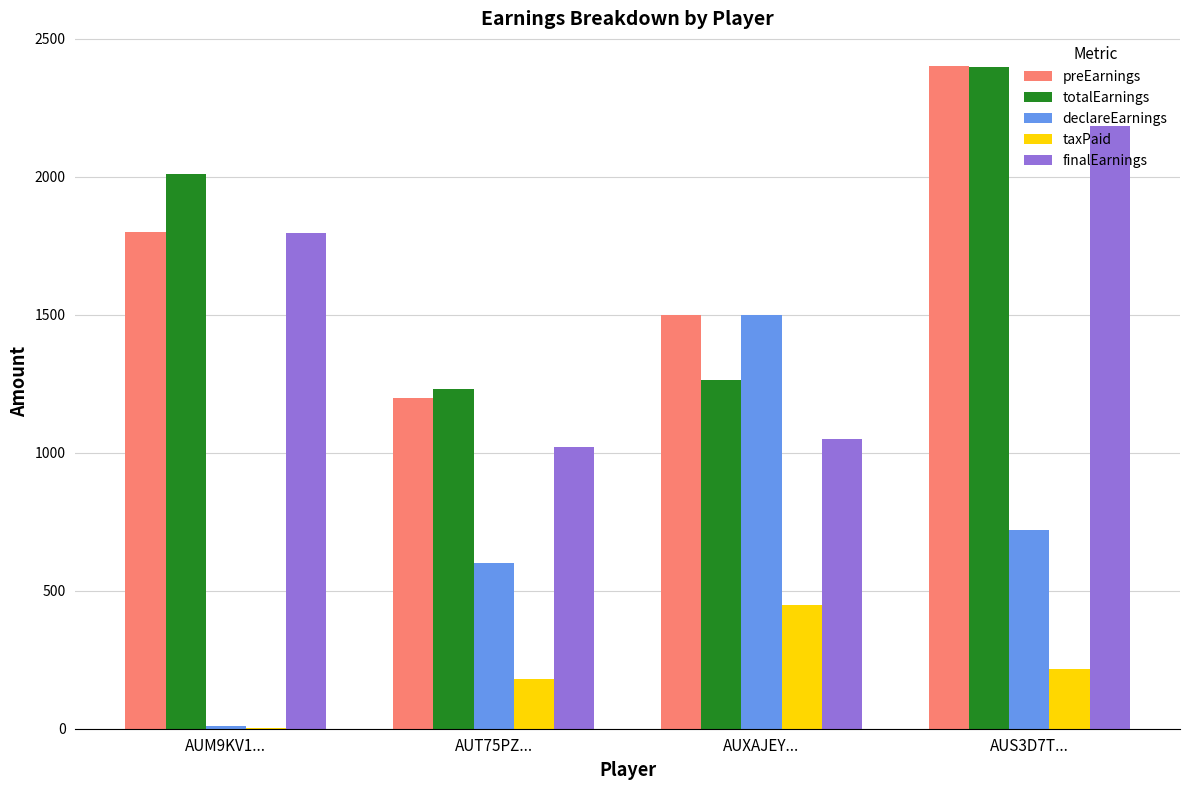

True or false: finalEarnings has a value of 1020.0 at AUT75PZ....

True